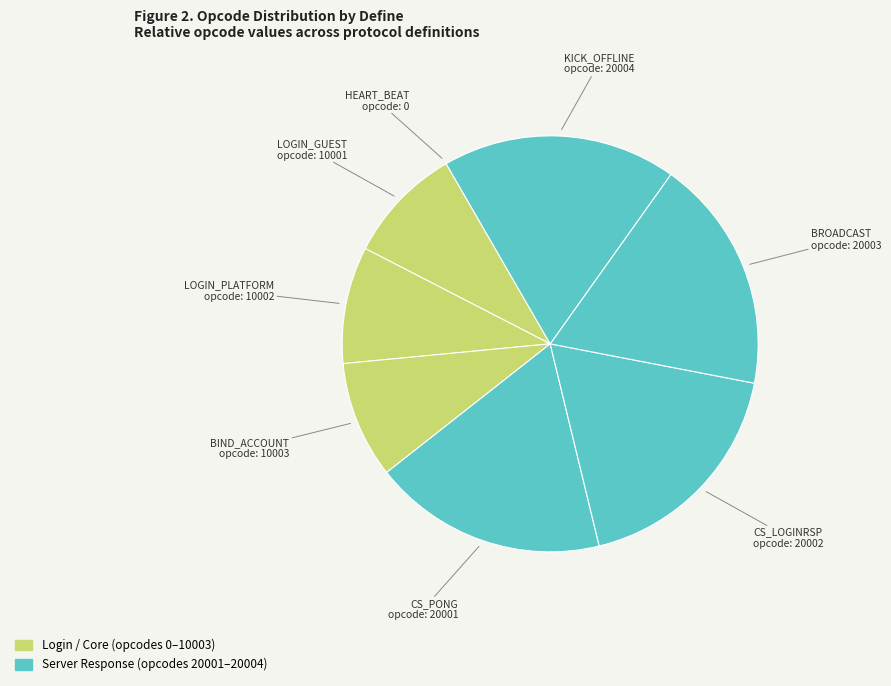

Rank the categories by value from lowest to highest.

HEART_BEAT, LOGIN_GUEST, LOGIN_PLATFORM, BIND_ACCOUNT, CS_PONG, CS_LOGINRSP, BROADCAST, KICK_OFFLINE